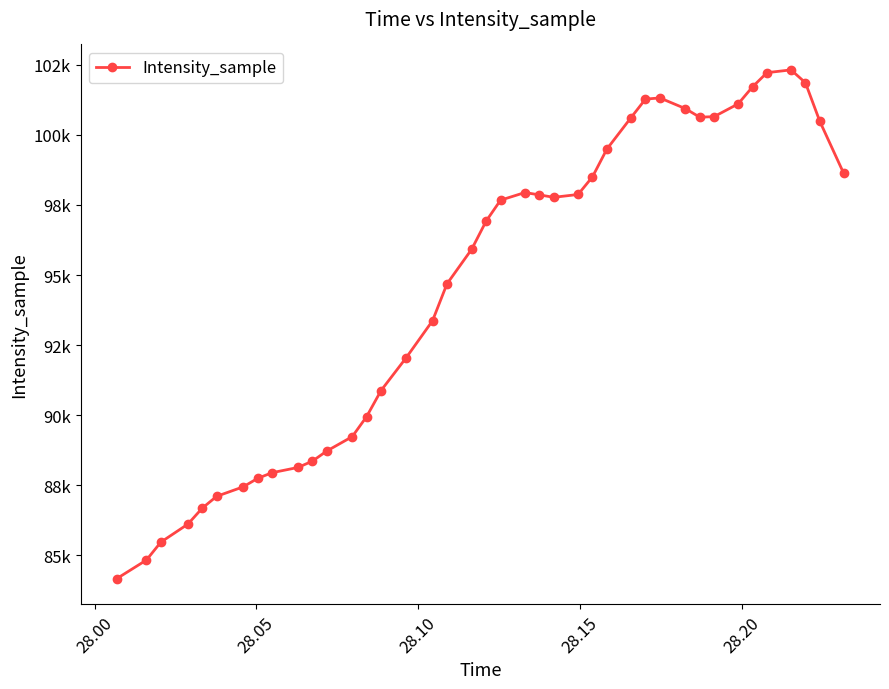

Is this an area chart (filled region under the line)?

No